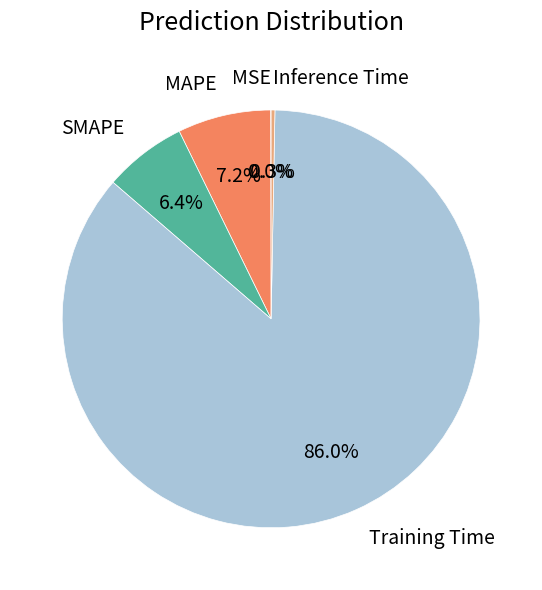

What is the majority slice?

Training Time